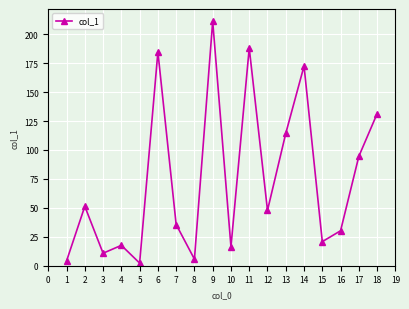

Read the value at 11.

188.0